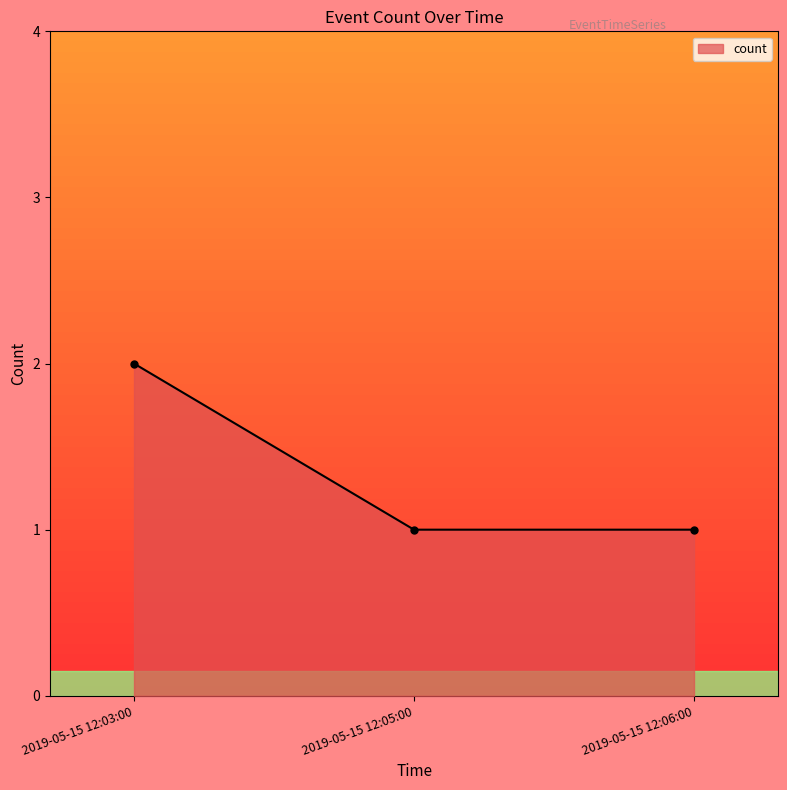

Which label corresponds to the largest value in the chart?

2019-05-15 12:03:00